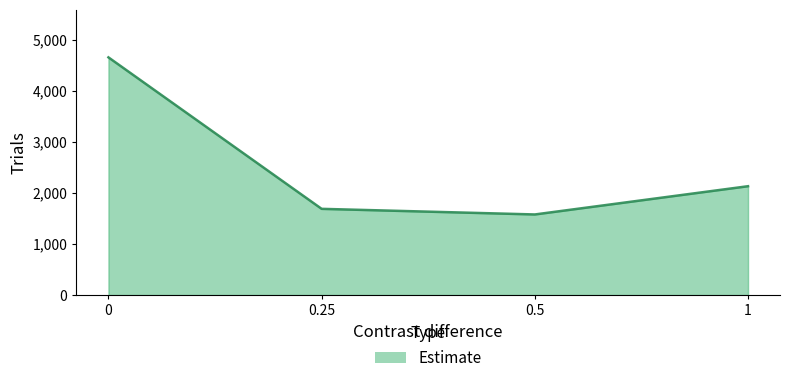

List the labels in order of value, largest first.

0, 1, 0.25, 0.5